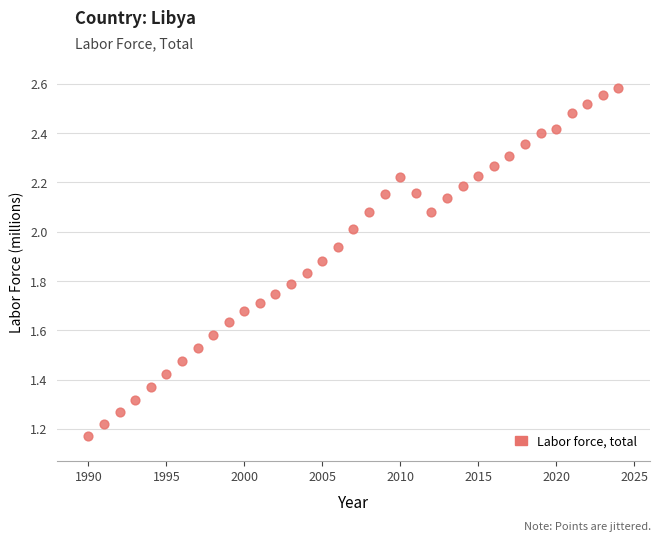

What is the range of X values (max minus min)?

34.0